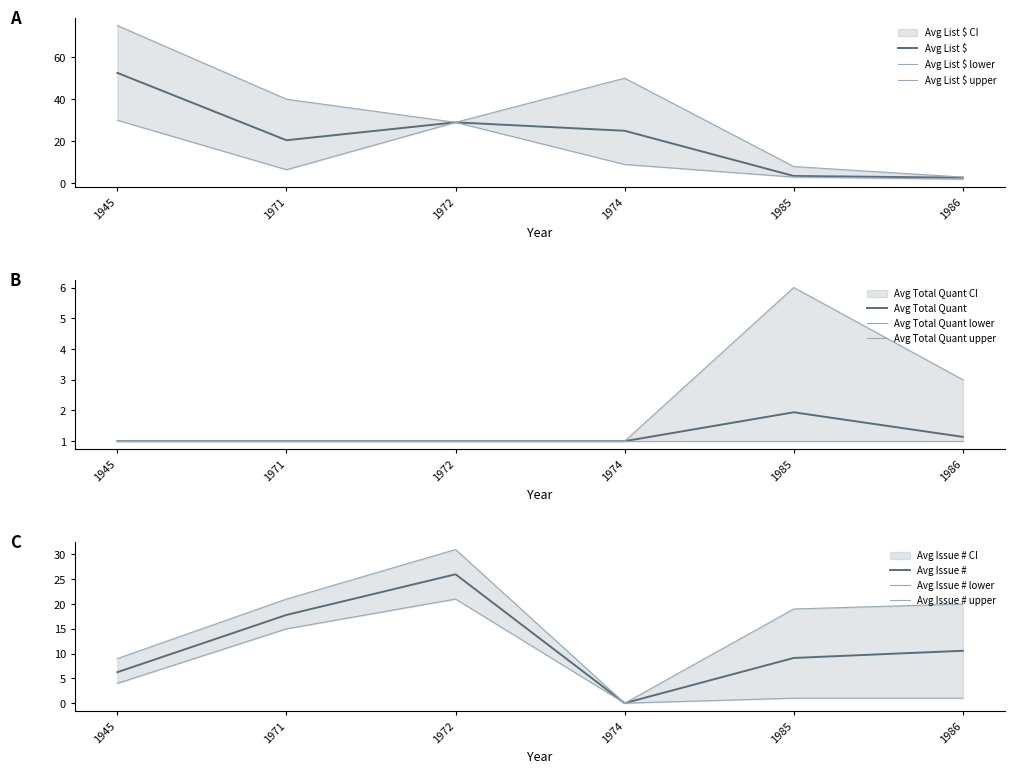

Which series has the largest total across all categories?

Avg List $